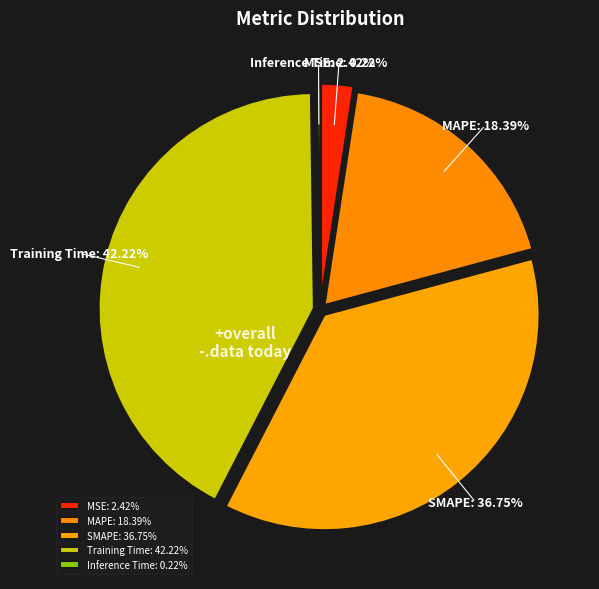

To the nearest percent, what percentage of the pie is Training Time?

42%